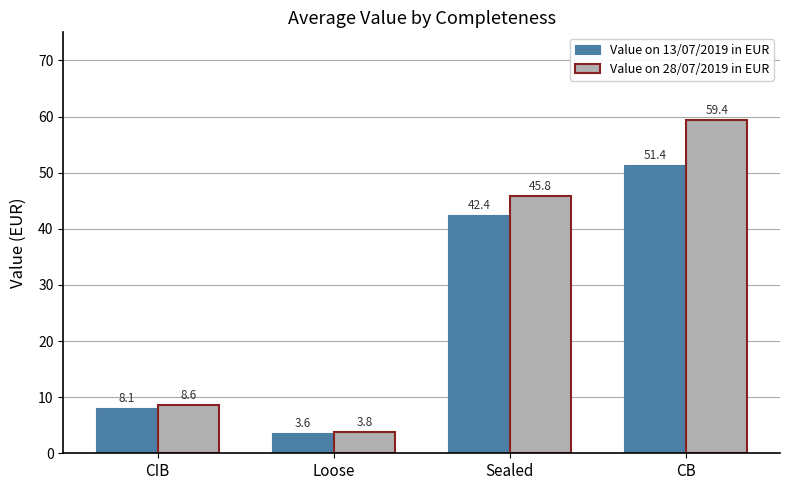

Which series changed the most between CIB and CB?

Value on 28/07/2019 in EUR